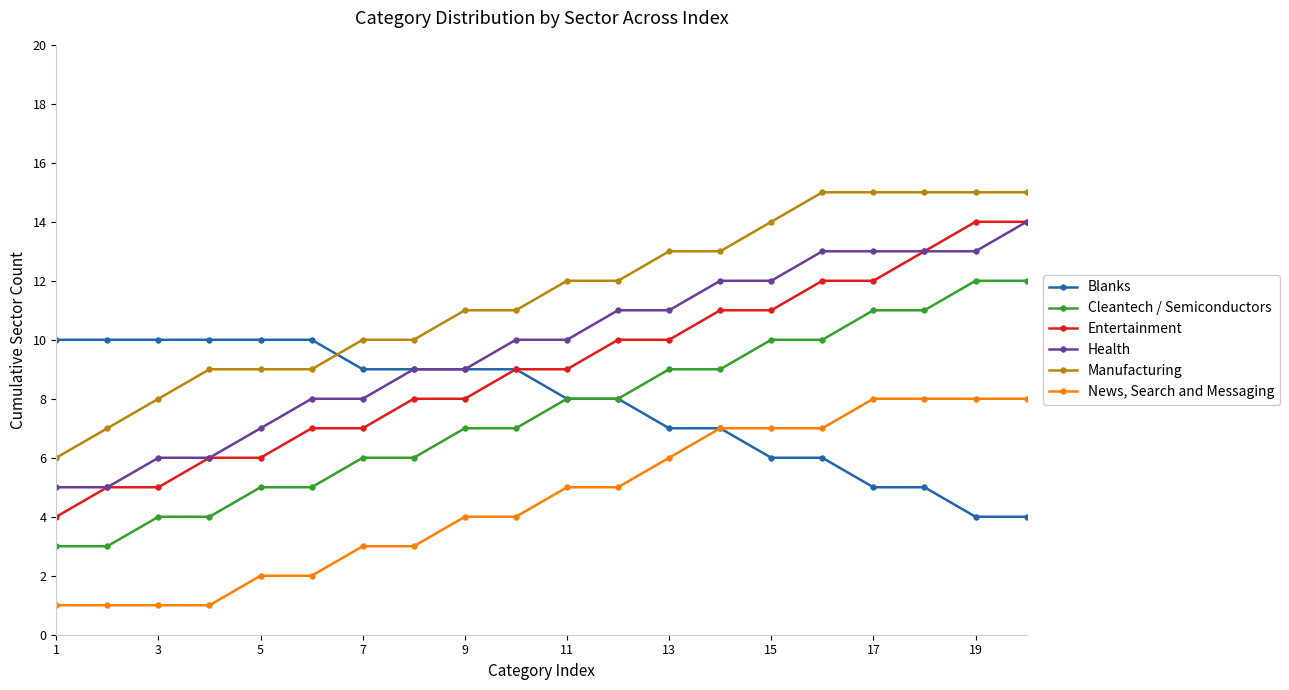

Which series has the widest spread of values?

Entertainment